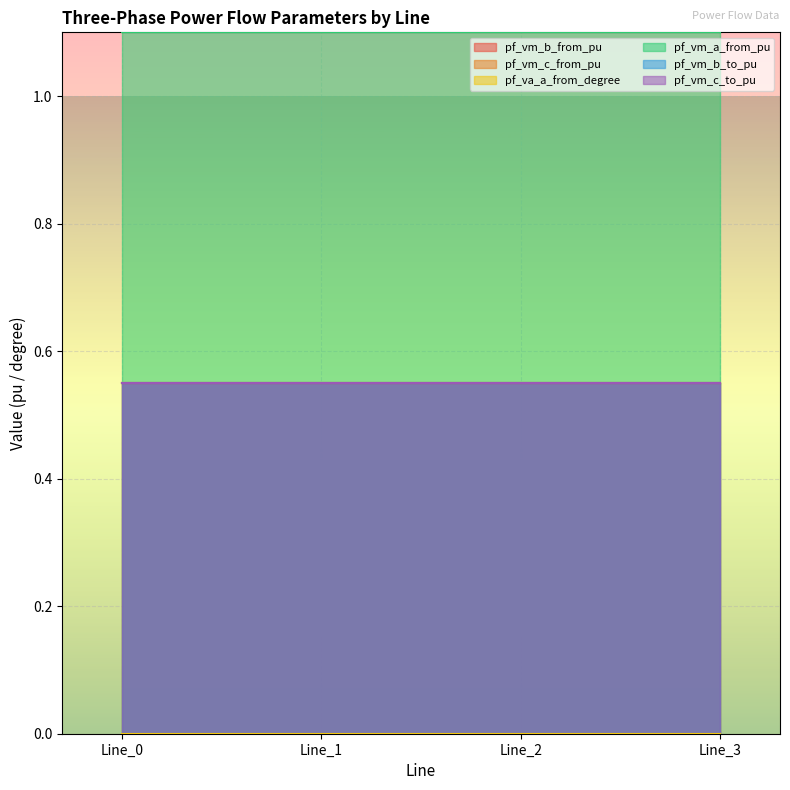

True or false: pf_vm_a_from_pu and pf_vm_c_to_pu cross at least once.

False